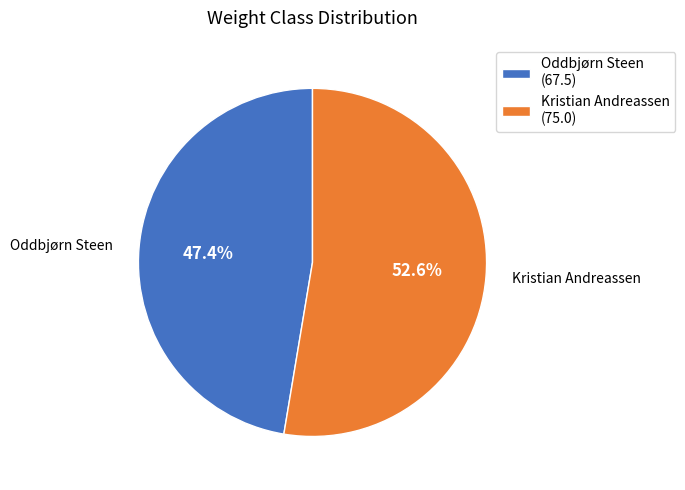

How many segments does this pie chart have?

2